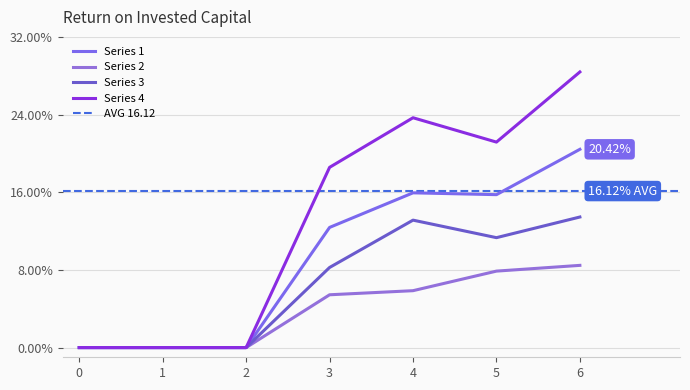

Reading left to right, extract all data points from this chart.

Series 1: 0=0.0	1=0.0	2=0.0	3=12.4	4=15.9	5=15.8	6=20.4
Series 2: 0=0.0	1=0.0	2=0.0	3=5.4	4=5.9	5=7.9	6=8.5
Series 3: 0=0.0	1=0.0	2=0.0	3=8.2	4=13.1	5=11.3	6=13.4
Series 4: 0=0.0	1=0.0	2=0.0	3=18.6	4=23.7	5=21.2	6=28.4